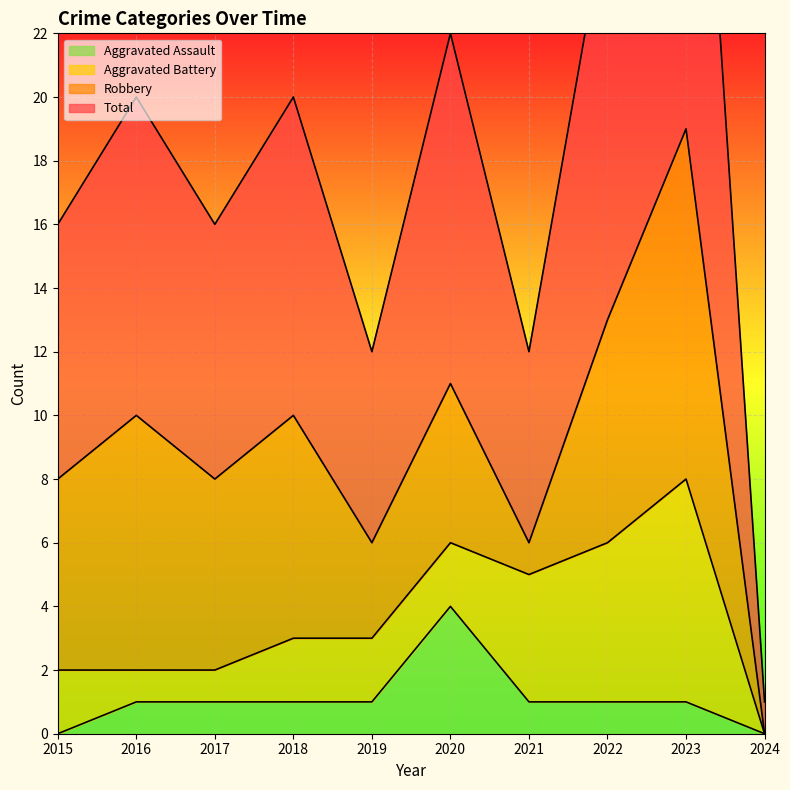

How many data points does each series have?

10